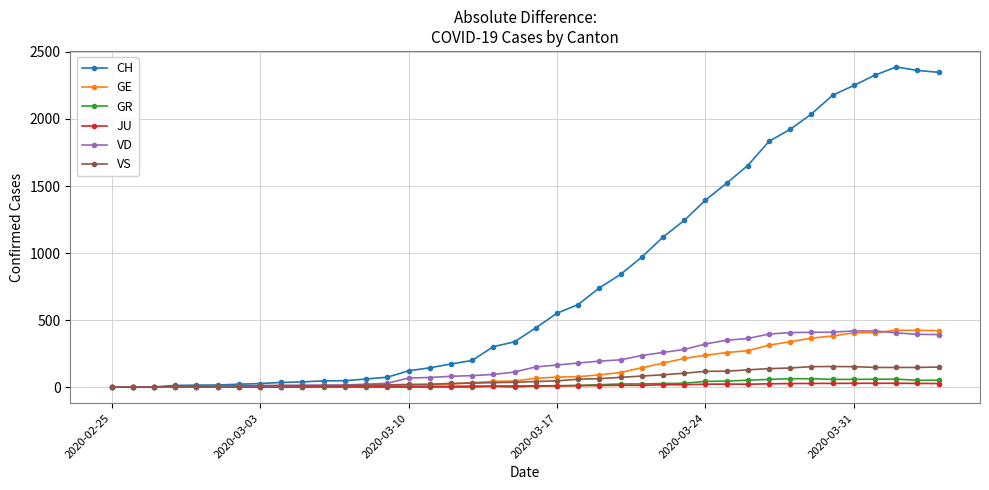

True or false: VD and GE cross at least once.

True